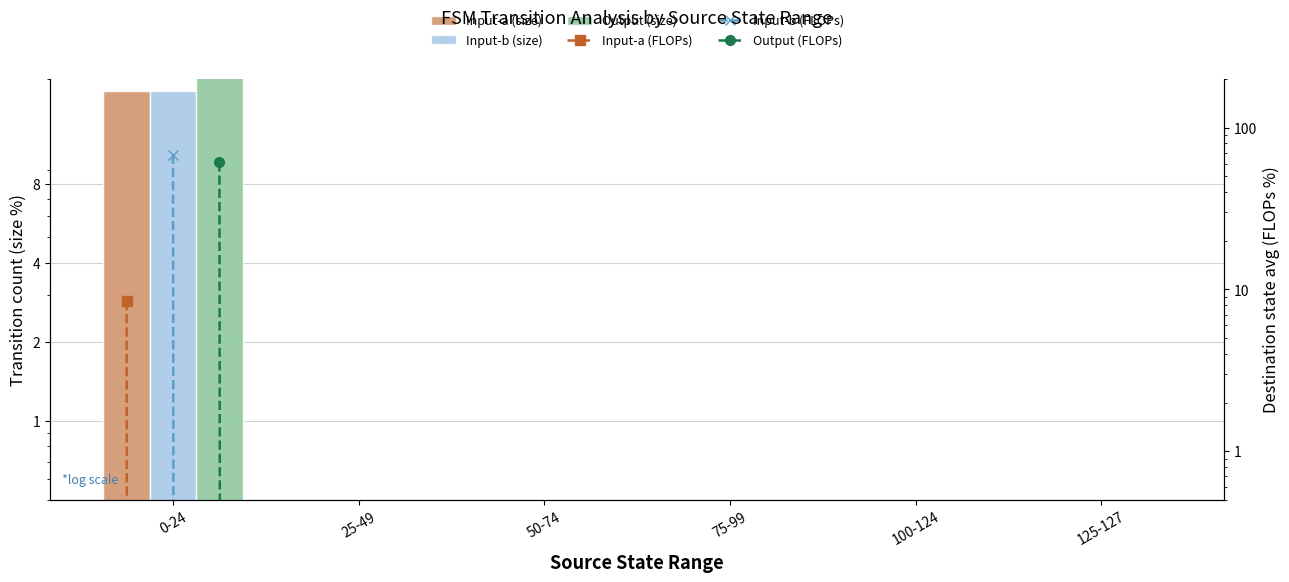

Is the value of Input-b (FLOPs) at 75-99 greater than the value of Input-a (size) at 75-99?

No